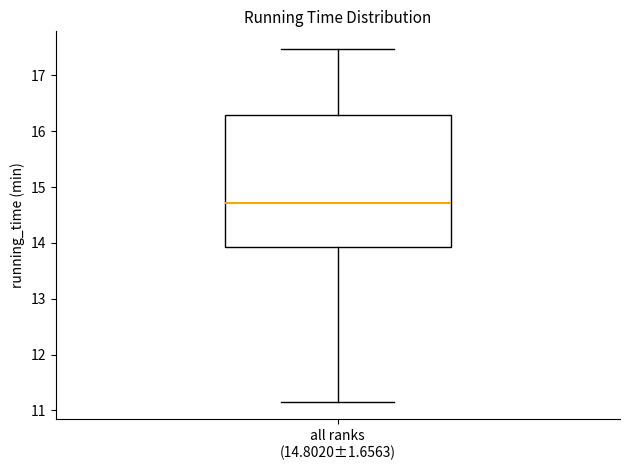

Transcribe this box plot: give where the median line is, the range the box spans, and where the two whiskers end, as read against the y-axis. The values are not printed on the chart, so give them approximately, as read against the axis.

median 14.7, box 13.9 to 16.3, whiskers 11.2 to 17.5